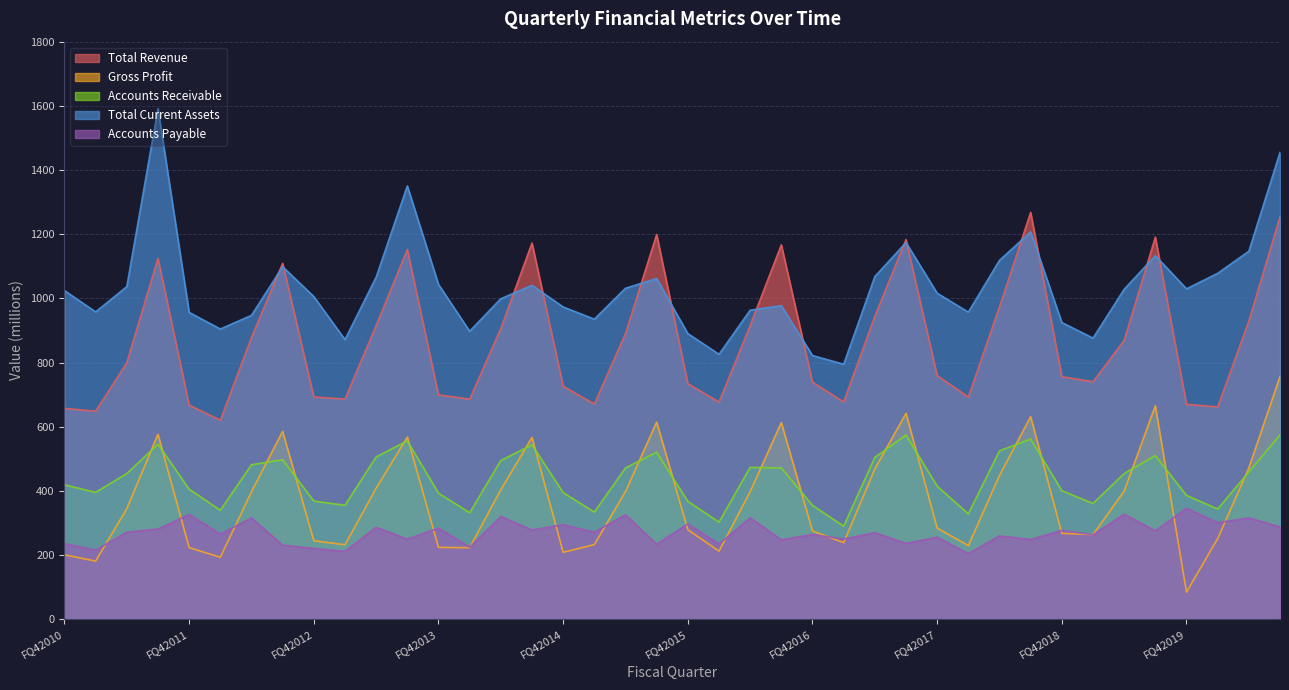

Count the number of categories in the chart.

40